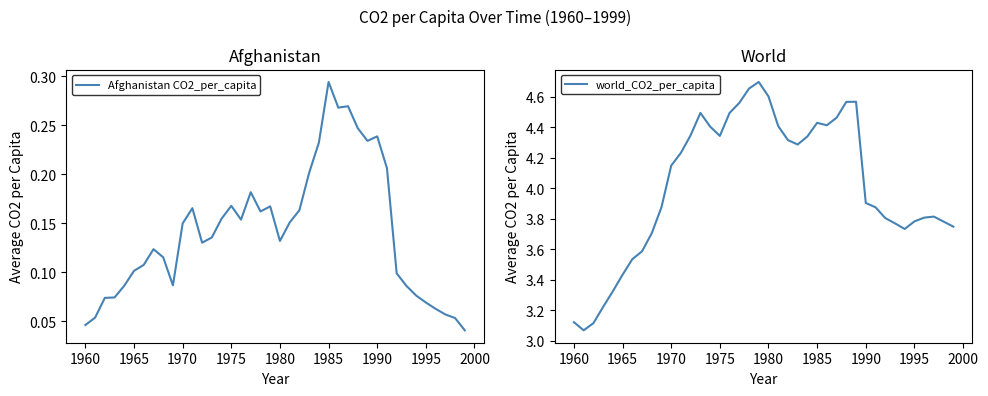

The Afghanistan CO2_per_capita series shows 0.3 at 1975. True or false?

False